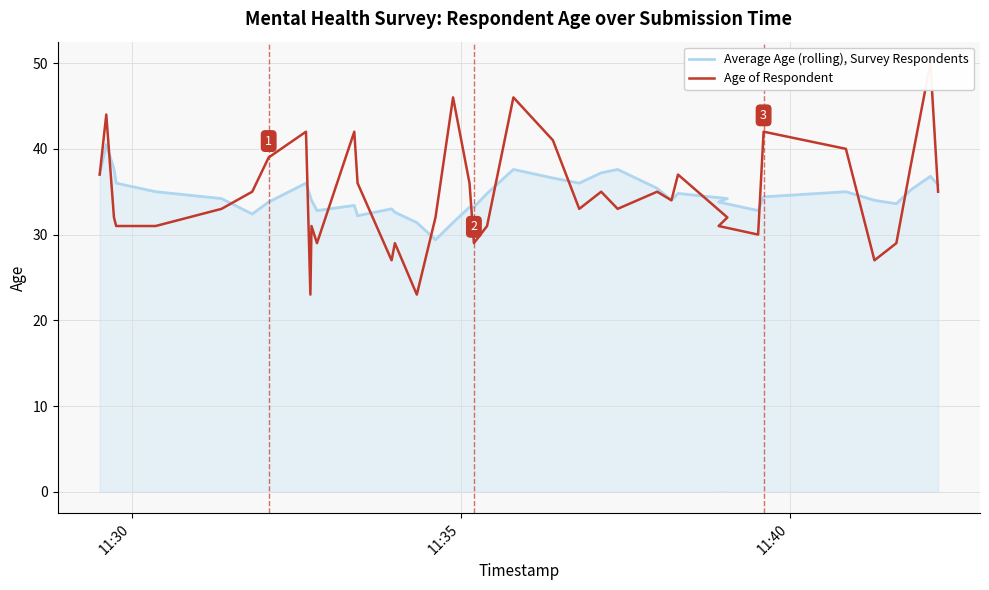

True or false: Age of Respondent and Average Age (rolling), Survey Respondents intersect in this chart.

True